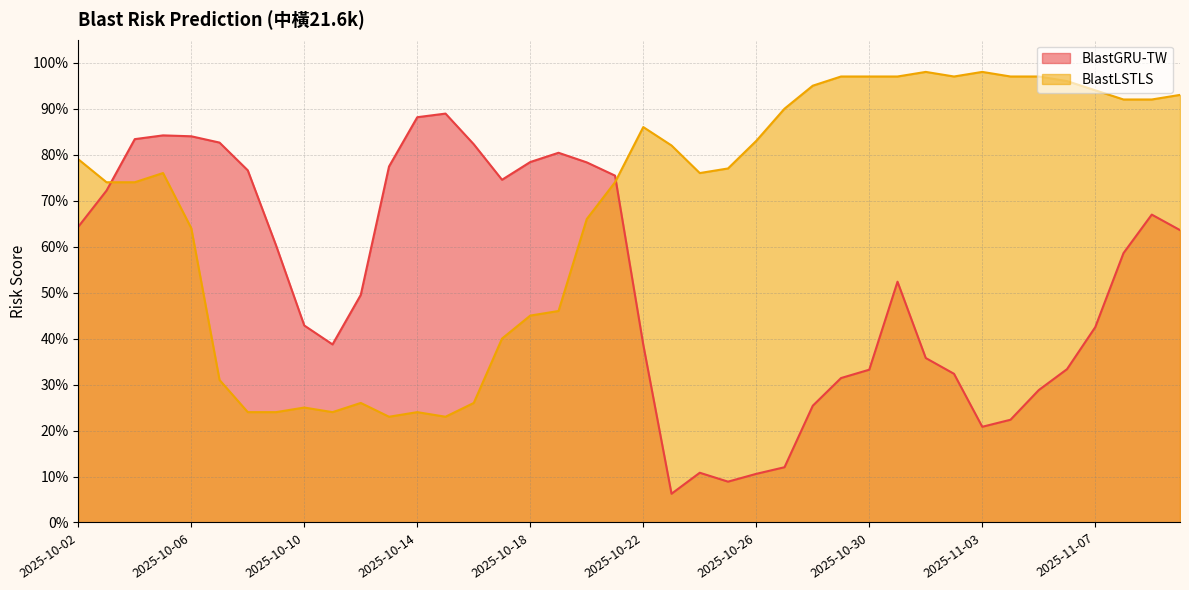

Between 2025-10-29 and 2025-11-04, which series saw the biggest shift?

BlastGRU-TW